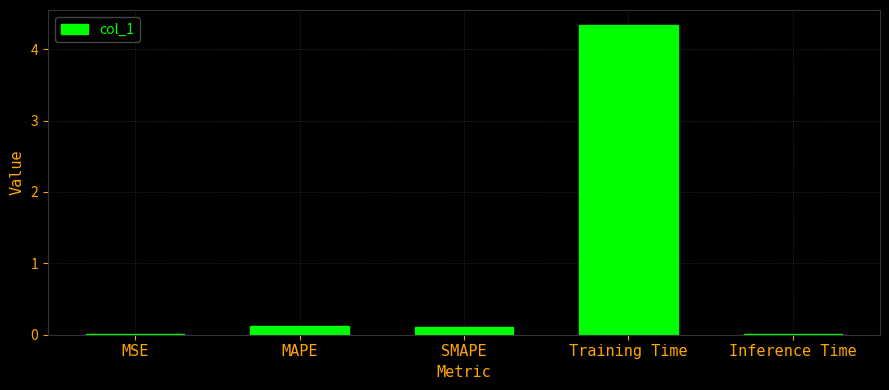

Does the chart contain stacked bars?

No